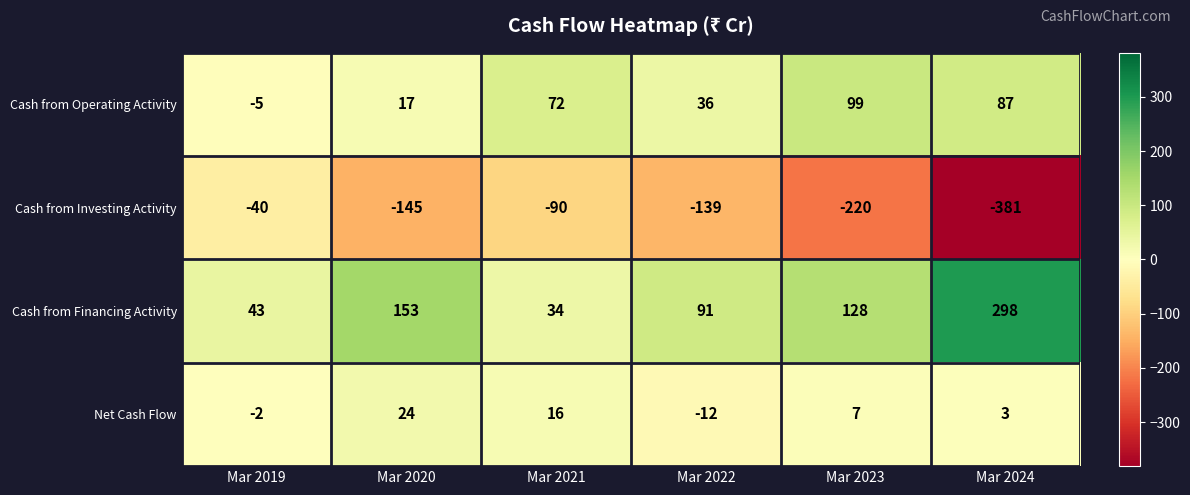

The Cash from Investing Activity series shows -381 at Mar 2024. True or false?

True